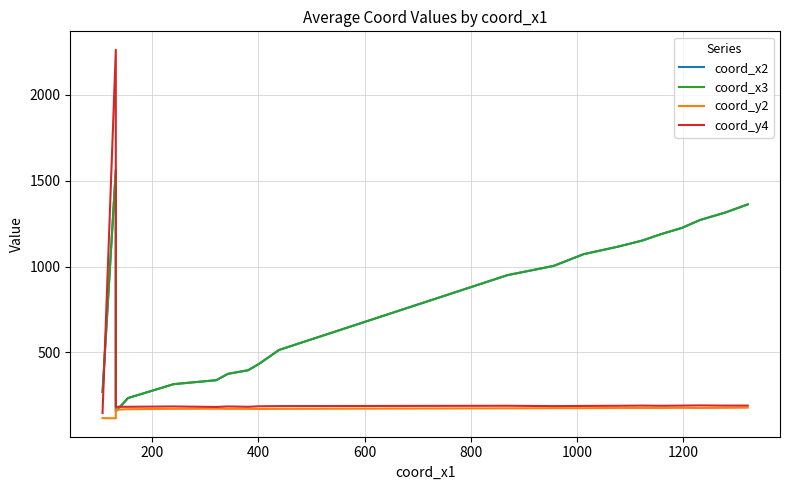

True or false: coord_x3 and coord_y2 intersect in this chart.

True